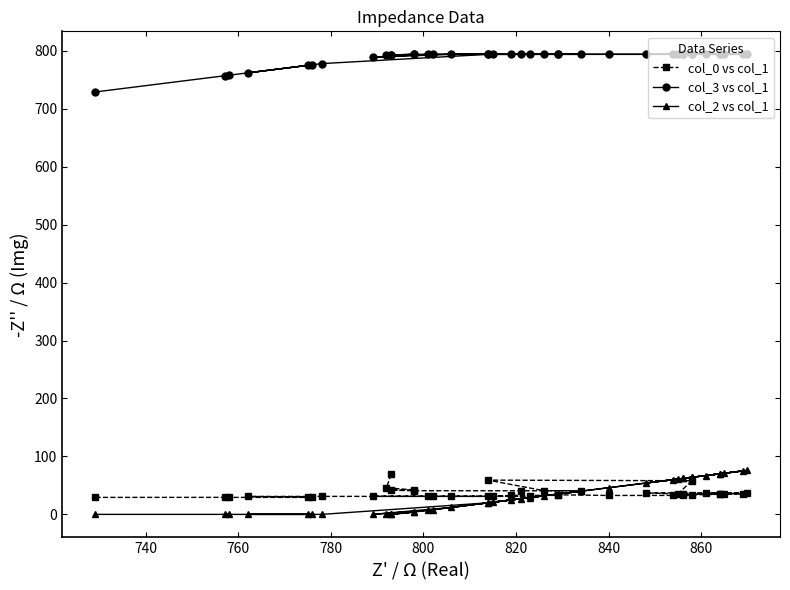

What are all the series names shown in the legend?

col_0 vs col_1, col_3 vs col_1, col_2 vs col_1